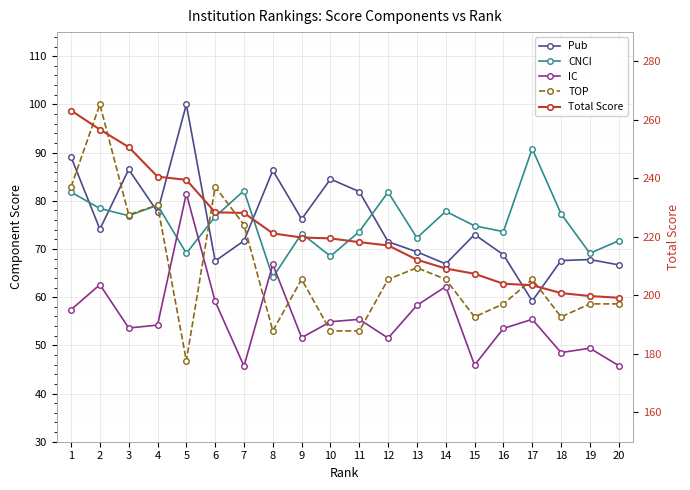

At which category does the chart reach its peak across all series?

1